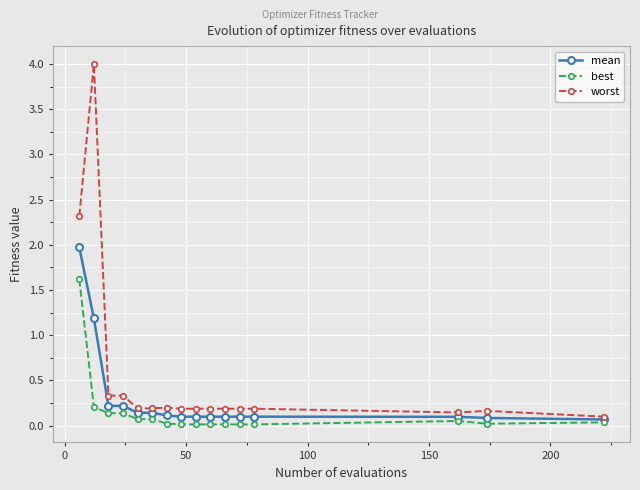

Which series has the largest range (max minus min)?

worst